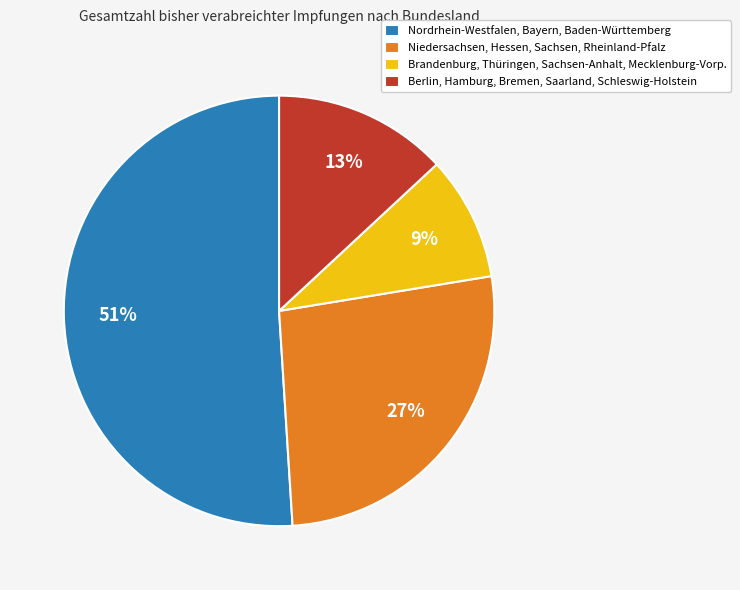

Which slice is the largest?

Nordrhein-Westfalen, Bayern, Baden-Württemberg